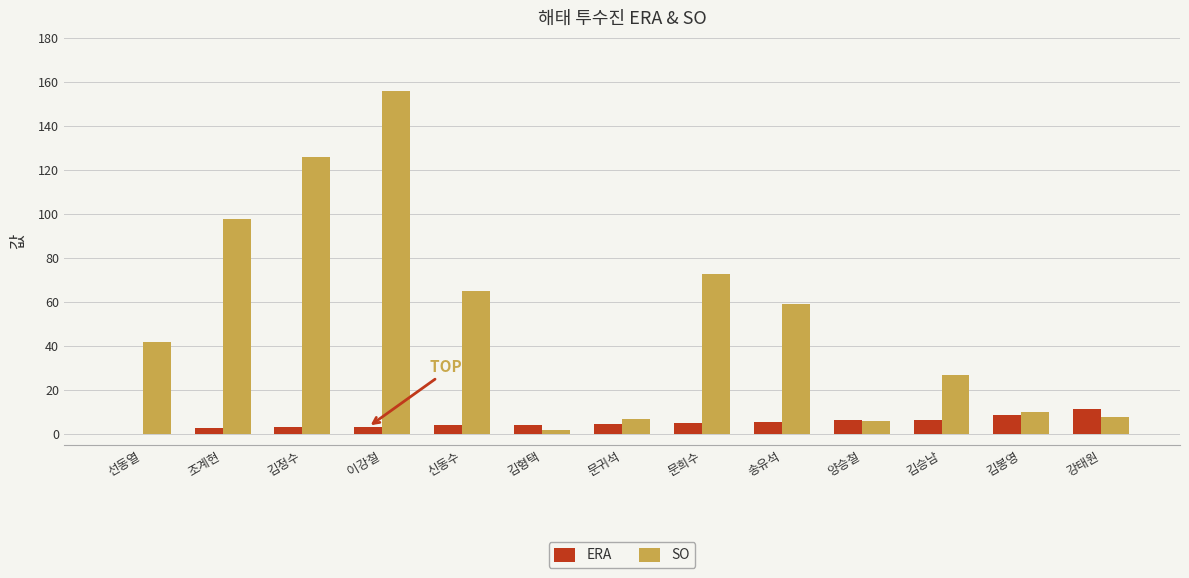

Is it true that SO equals 10.0 at 김봉영?

True